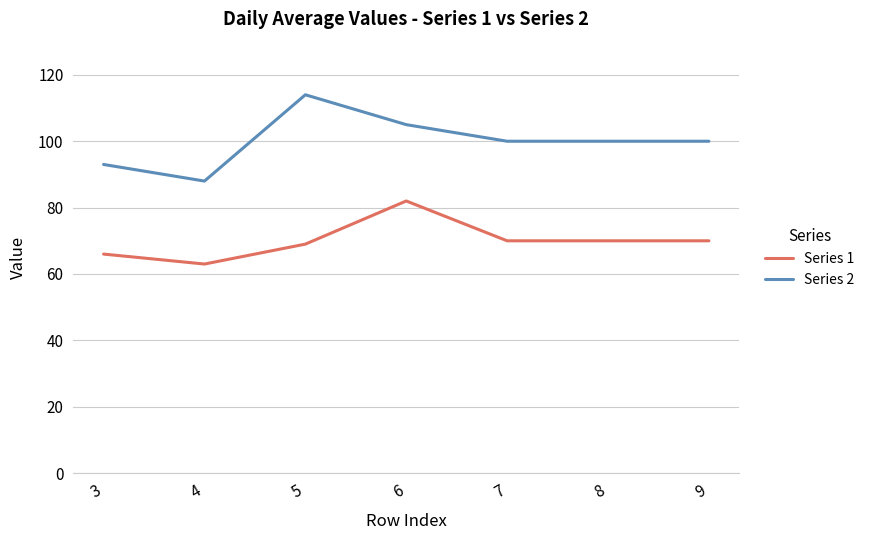

True or false: Series 1 and Series 2 cross at least once.

False